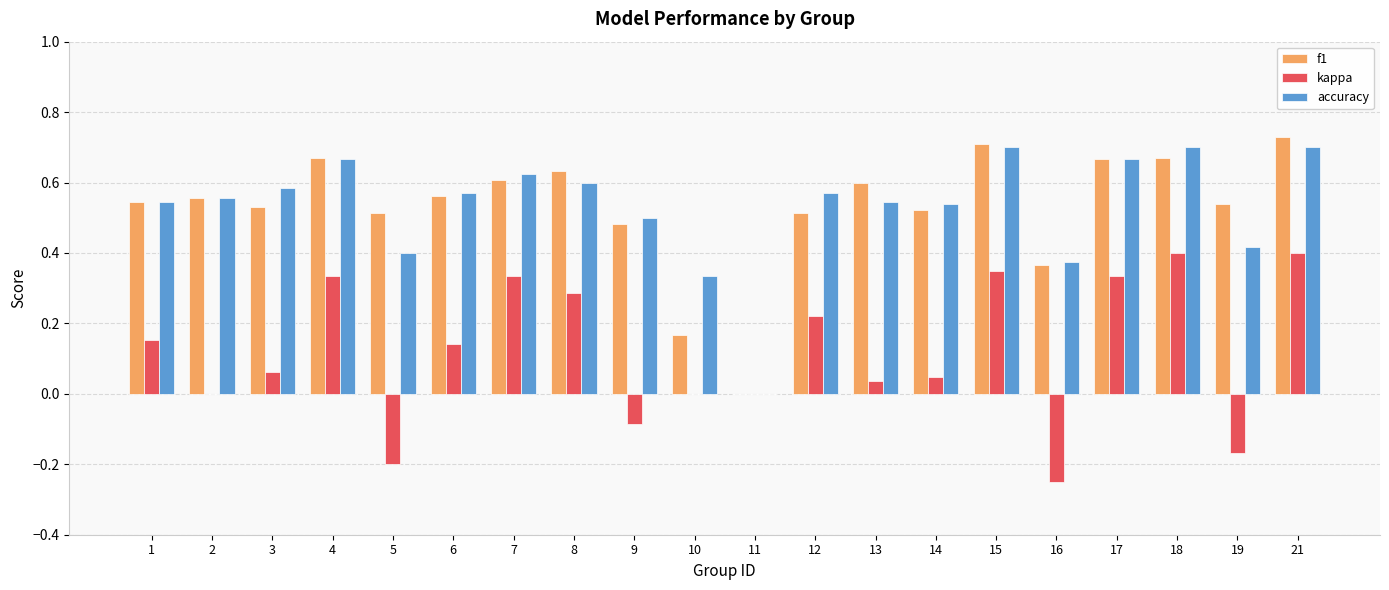

Is it true that f1 equals 0.4 at 13?

False